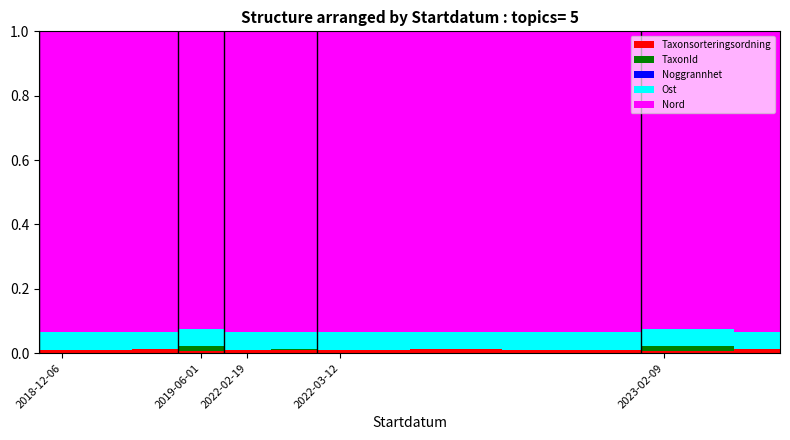

Which series has the largest total across all categories?

Nord